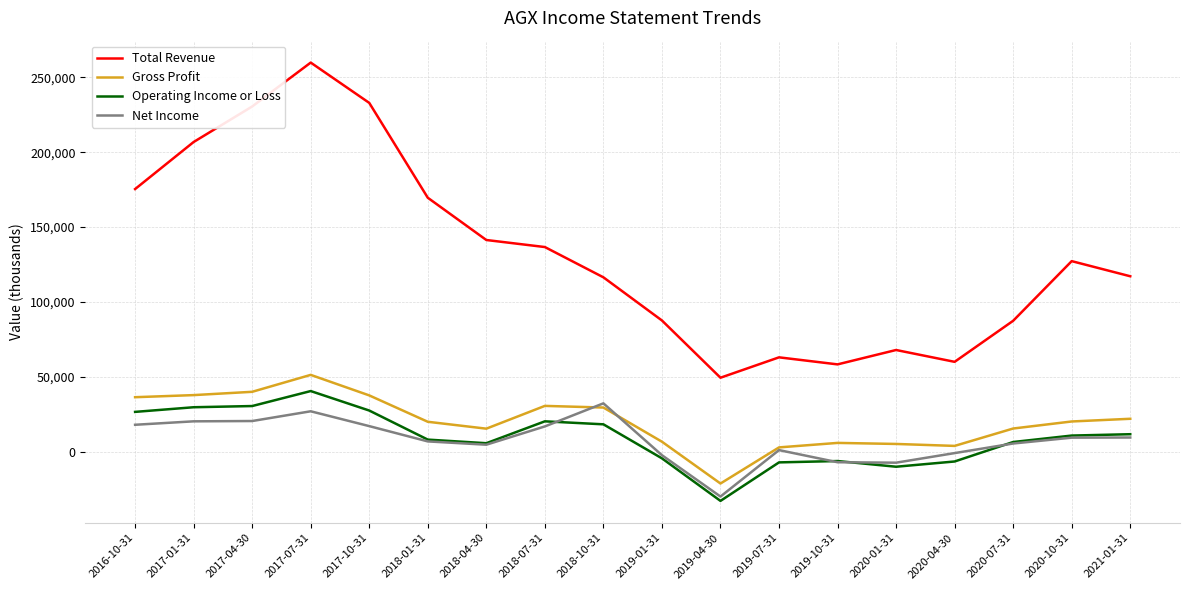

What is the greatest value displayed?

259800